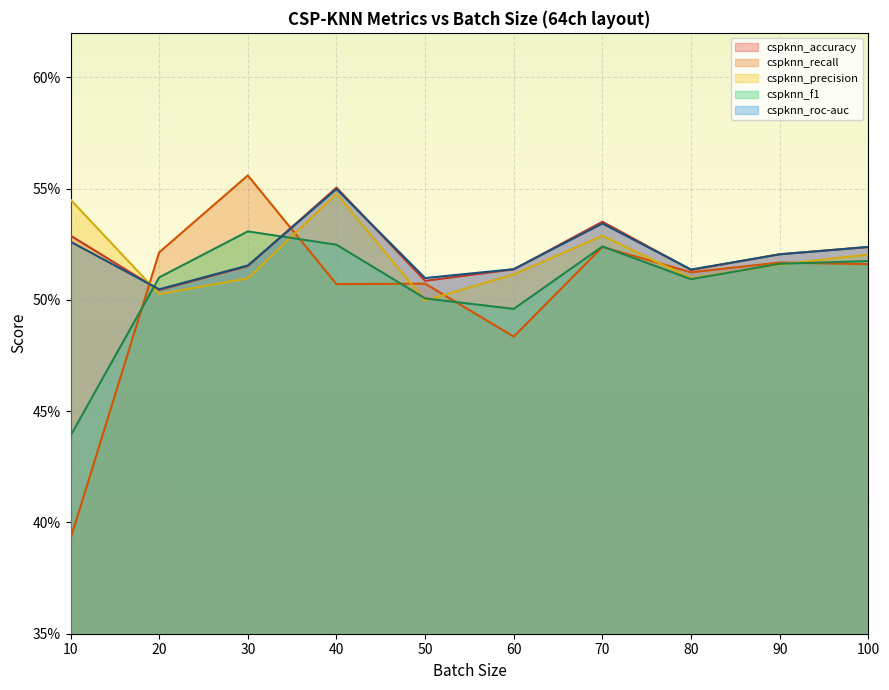

What is the sum of all cspknn_accuracy values?

5.2